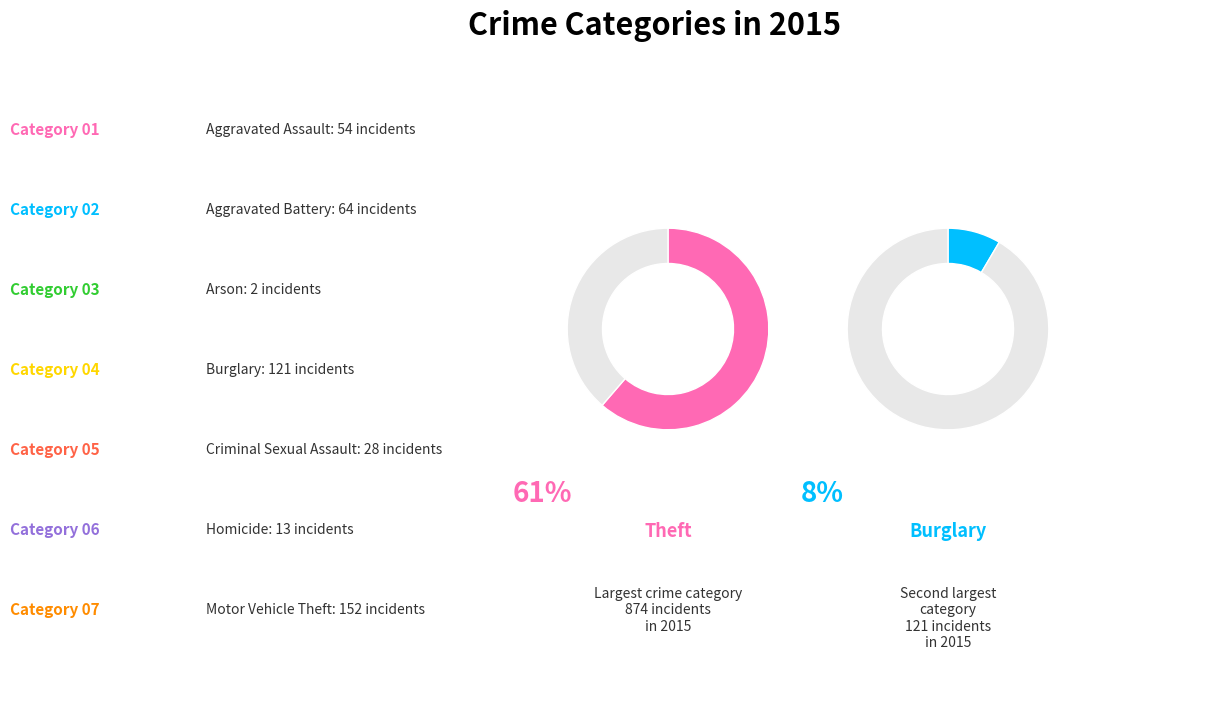

To the nearest percent, what is the difference between the largest and smallest slice percentages?

61%